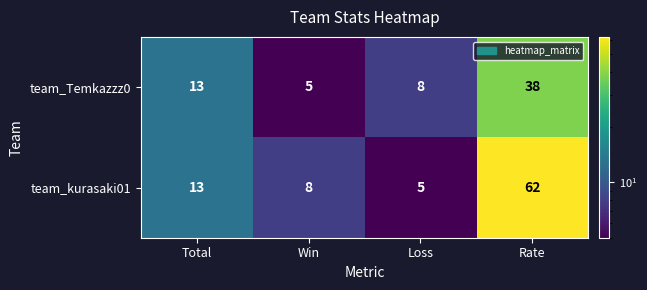

What is the maximum value shown in the chart?

62